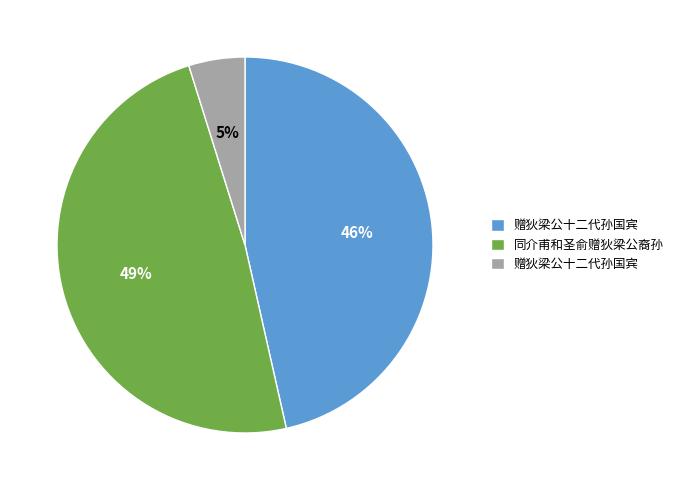

Is there a majority slice in this chart?

No